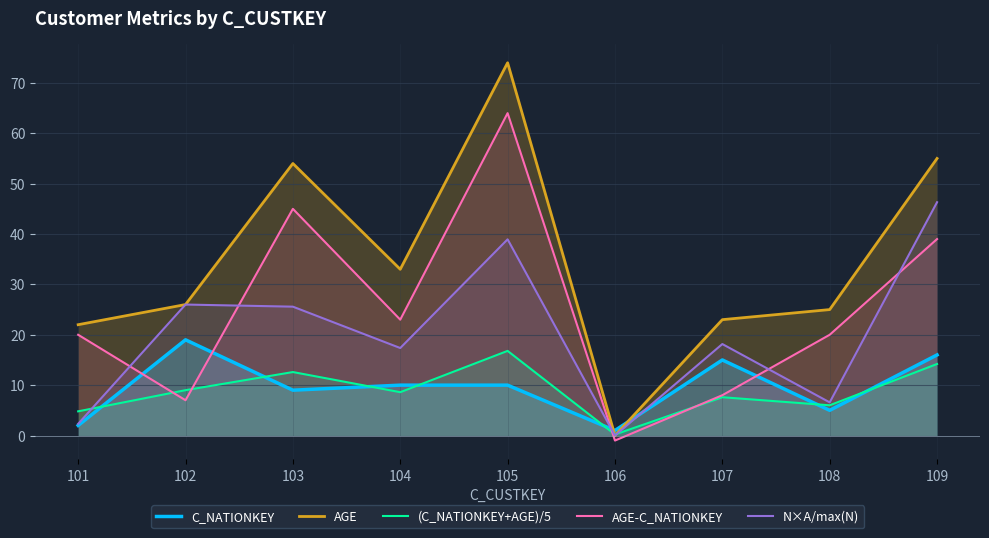

What is the difference between the highest and lowest values at 108?

20.0